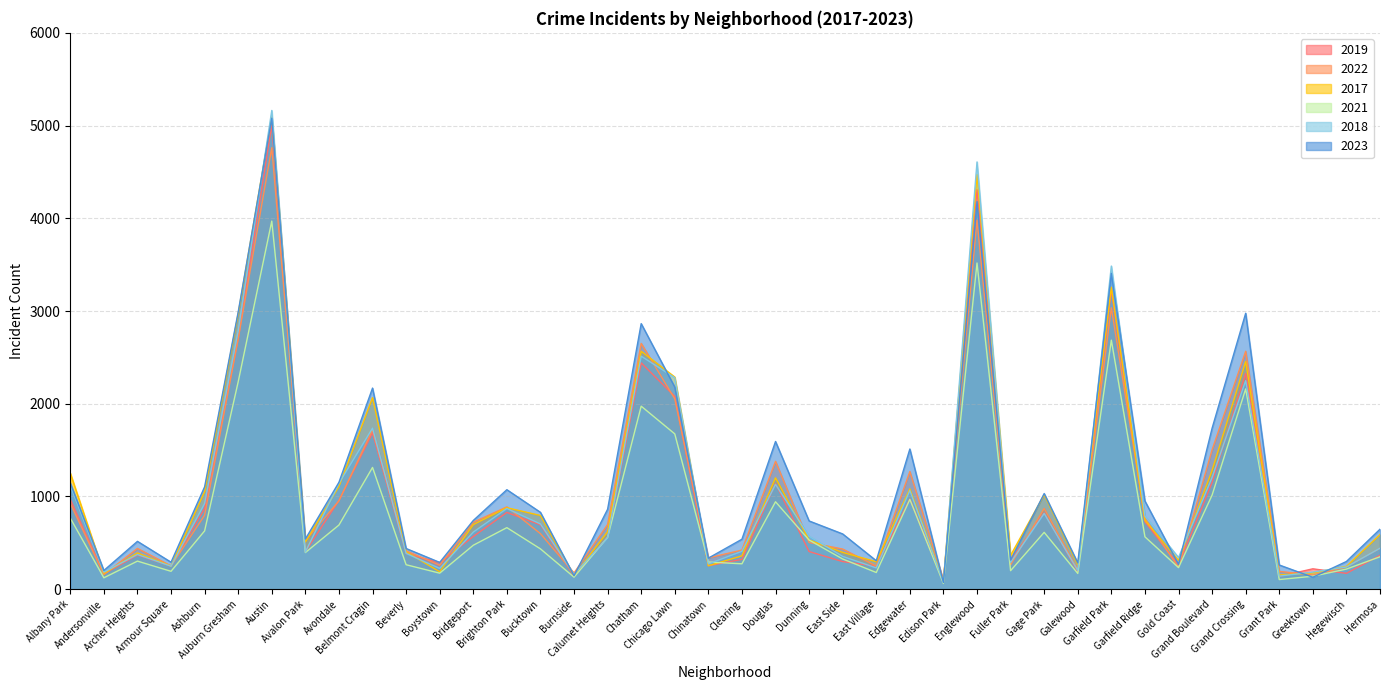

Is the value of 2017 at Garfield Park greater than the value of 2021 at Grant Park?

Yes